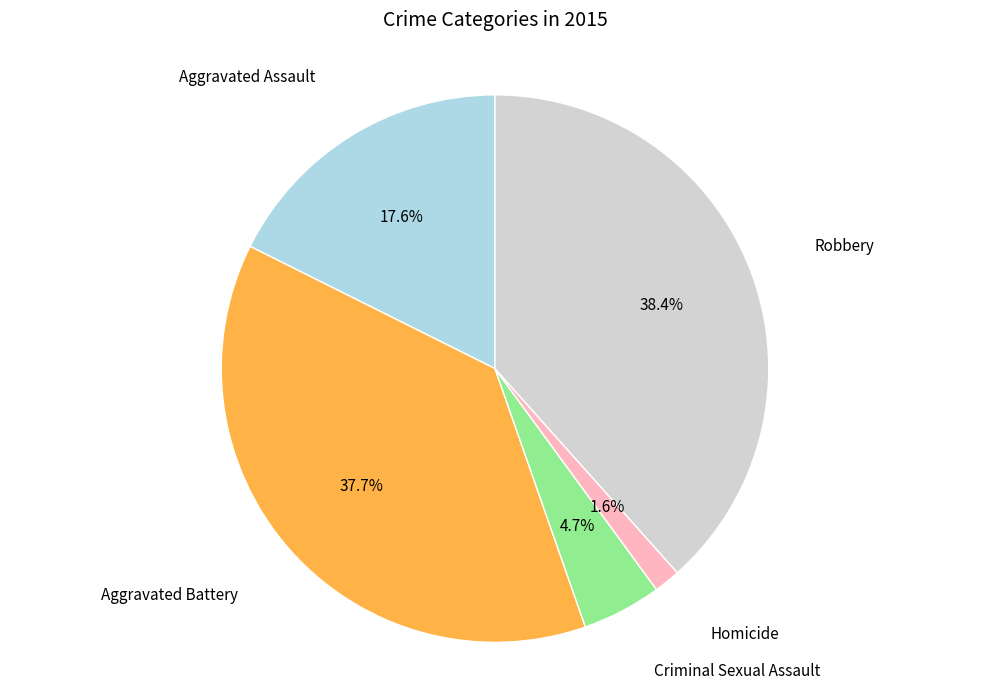

Does any single category account for the majority?

No